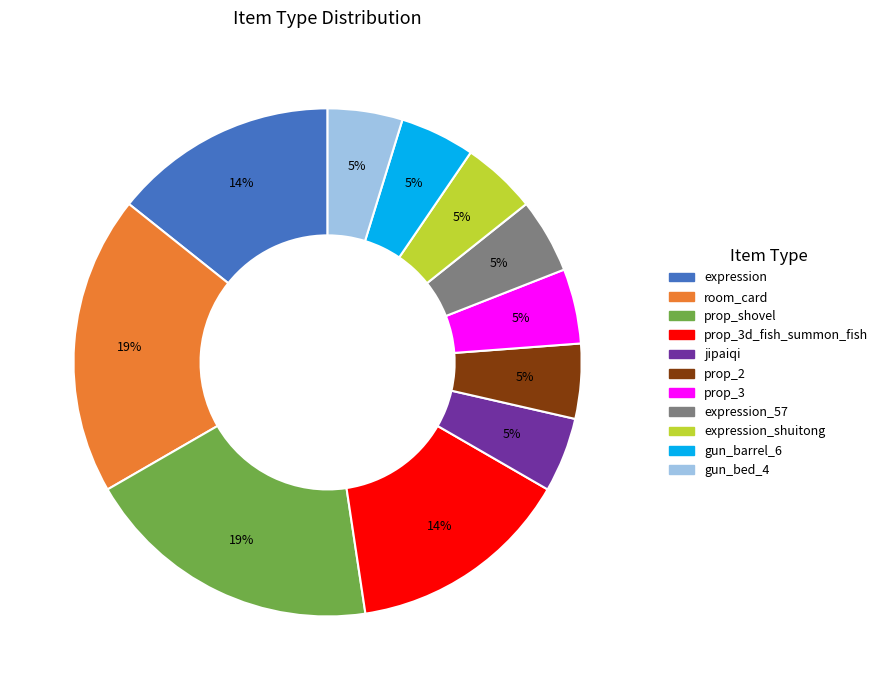

To the nearest percent, what is the average slice percentage?

9%